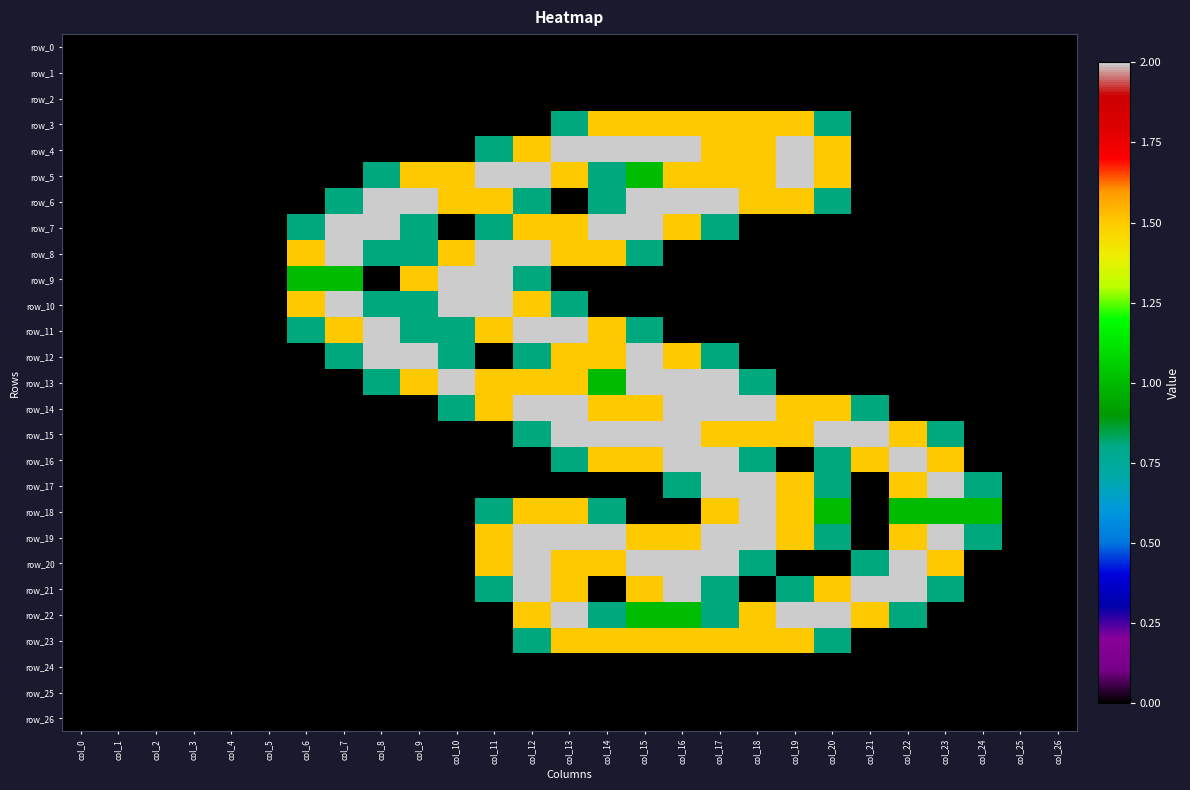

At col_2, list the series in order from largest to smallest.

row_0, row_1, row_2, row_3, row_4, row_5, row_6, row_7, row_8, row_9, row_10, row_11, row_12, row_13, row_14, row_15, row_16, row_17, row_18, row_19, row_20, row_21, row_22, row_23, row_24, row_25, row_26